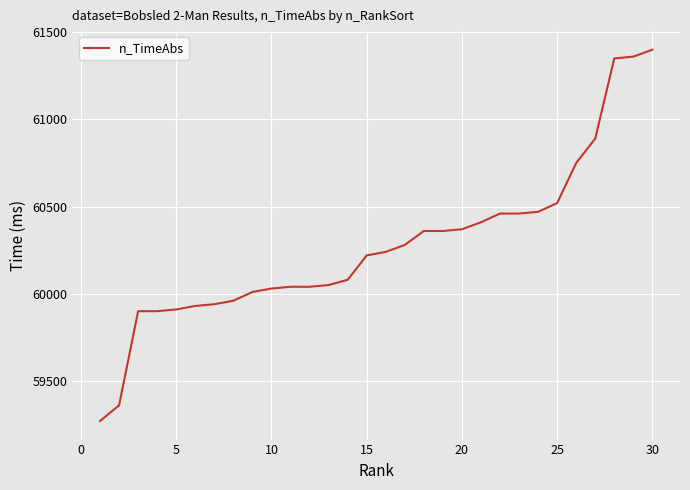

What is the difference between the maximum and minimum values?

2130